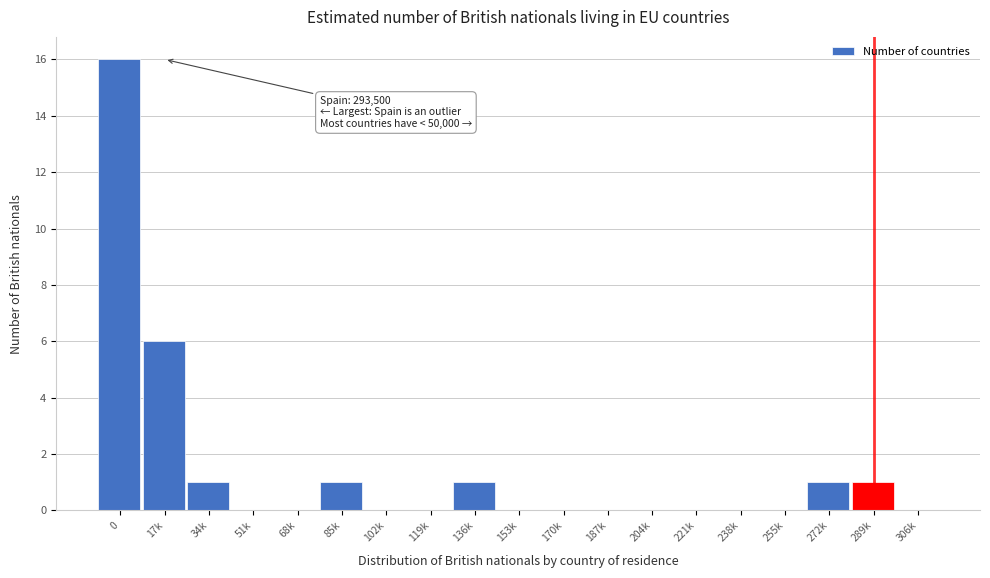

Reading left to right, what are all the values shown in this chart?

0=16	17k=6	34k=1	51k=0	68k=0	85k=1	102k=0	119k=0	136k=1	153k=0	170k=0	187k=0	204k=0	221k=0	238k=0	255k=0	272k=1	289k=1	306k=0